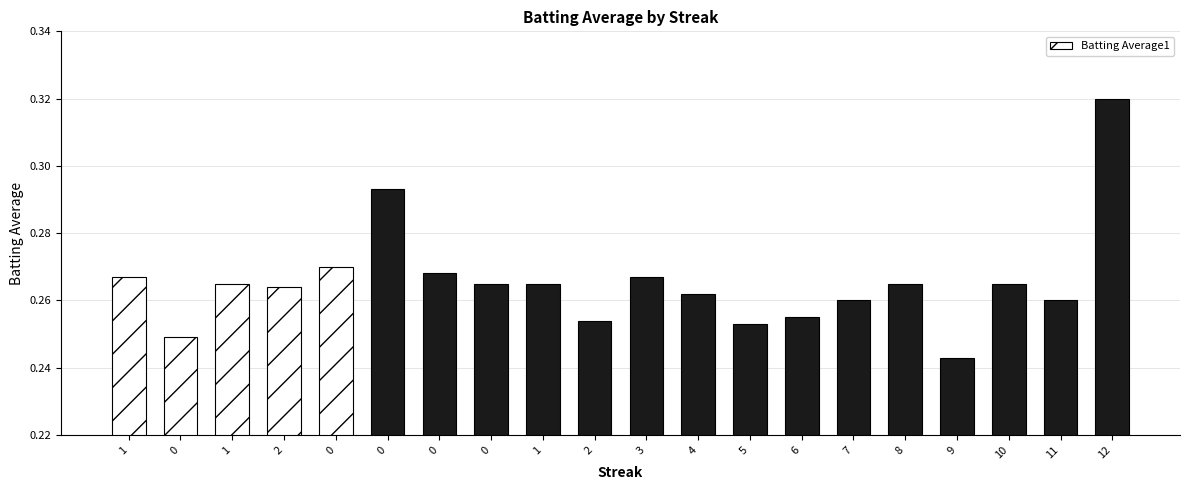

Reading left to right, what are all the values shown in this chart?

0.3	0.2	0.3	0.3	0.3	0.3	0.3	0.3	0.3	0.3	0.3	0.3	0.3	0.3	0.3	0.3	0.2	0.3	0.3	0.3